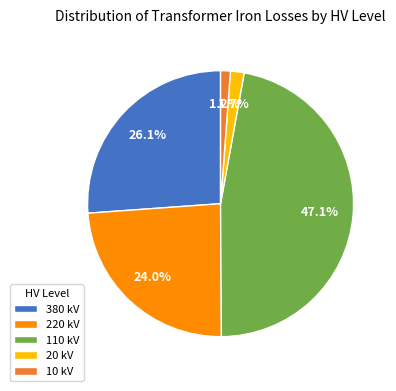

Does 20 kV account for over 50% of the chart?

No